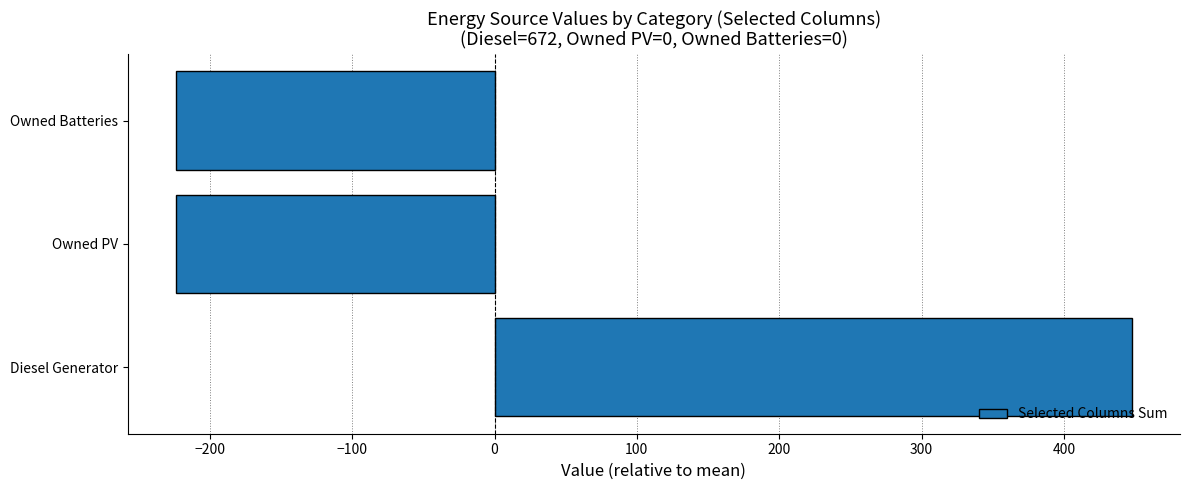

What is the minimum value shown in the chart?

-224